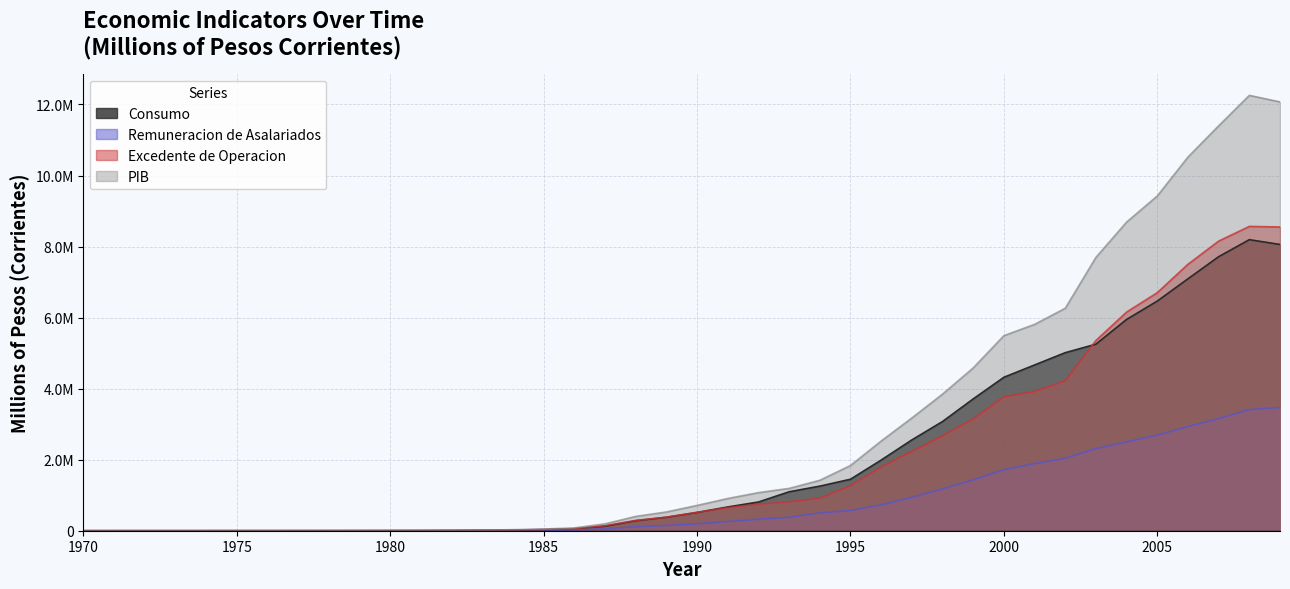

At which category is the sum across all series the highest?

2008